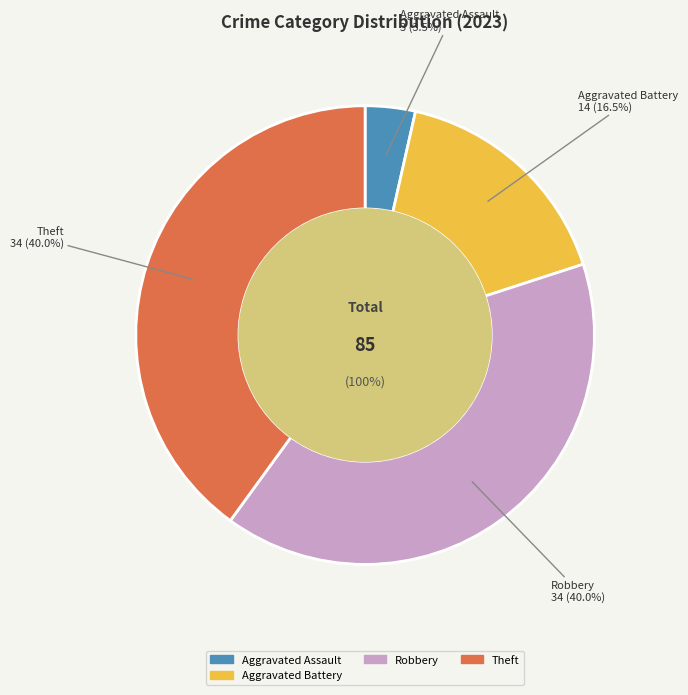

Which slice is the largest?

Robbery